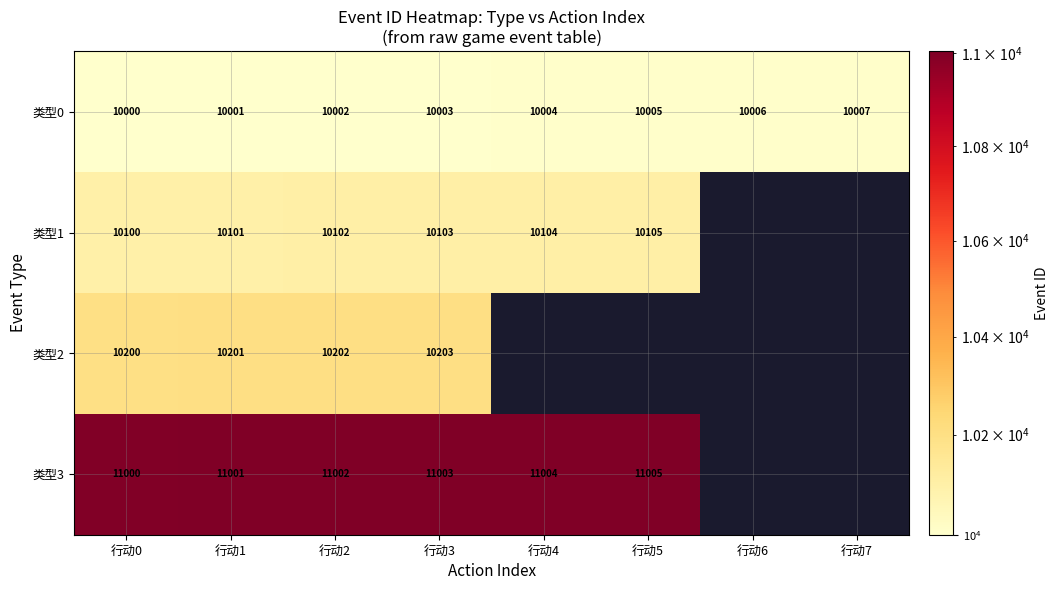

At 行动1, list the series in order from largest to smallest.

类型3, 类型2, 类型1, 类型0